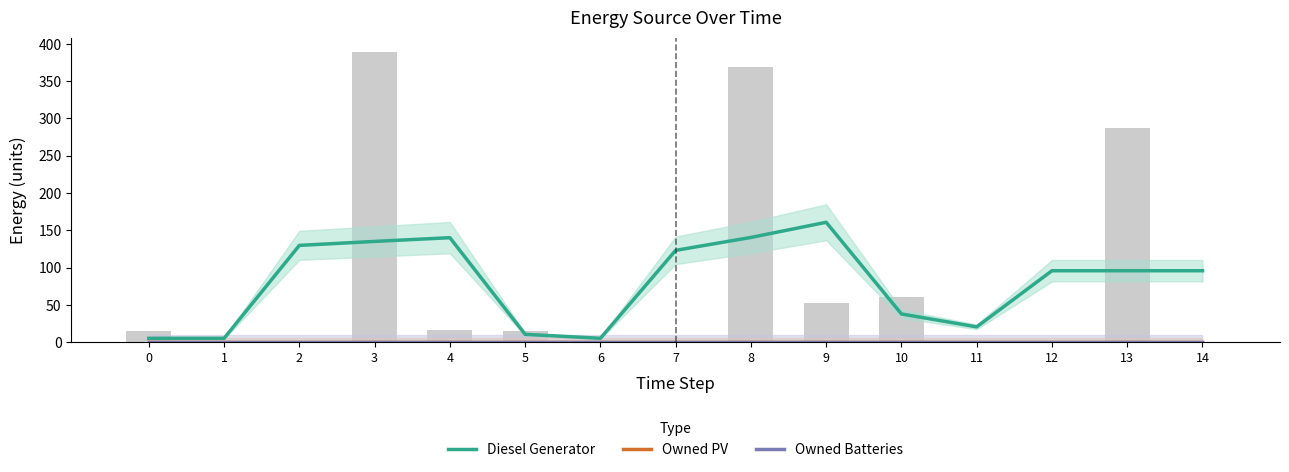

At 5, list the series in order from smallest to largest.

Owned PV, Owned Batteries, Diesel Generator